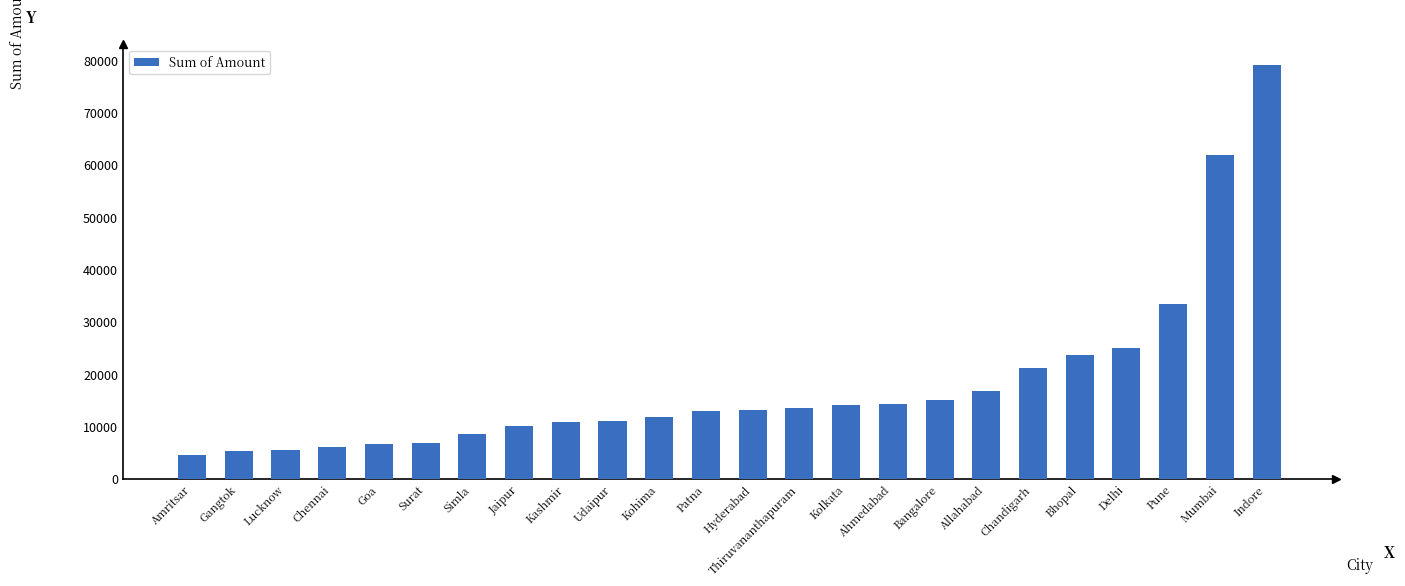

At which label is the value closest to 41788?

Pune